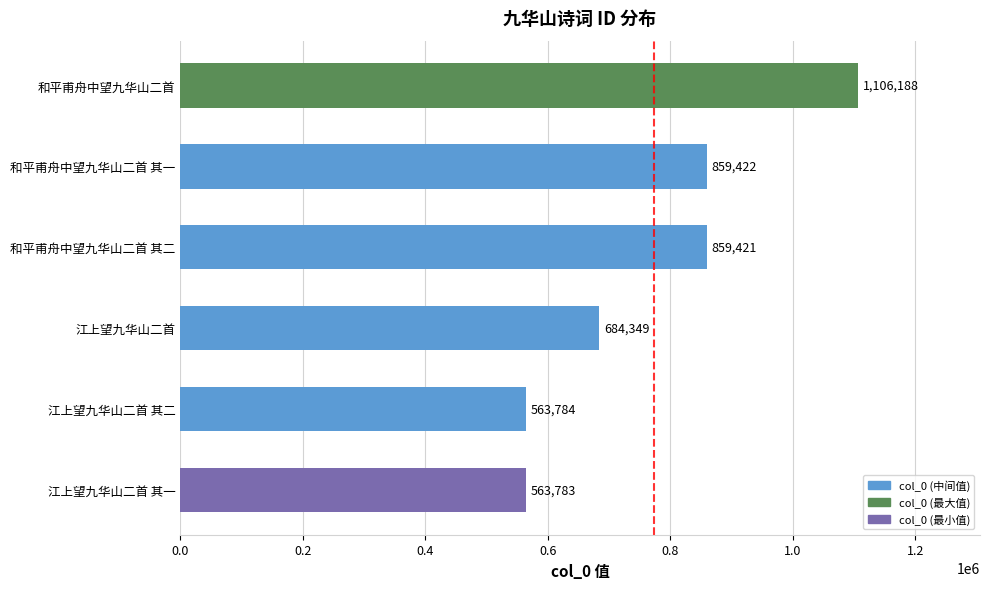

Rank the categories by value from highest to lowest.

和平甫舟中望九华山二首, 和平甫舟中望九华山二首 其一, 和平甫舟中望九华山二首 其二, 江上望九华山二首, 江上望九华山二首 其二, 江上望九华山二首 其一